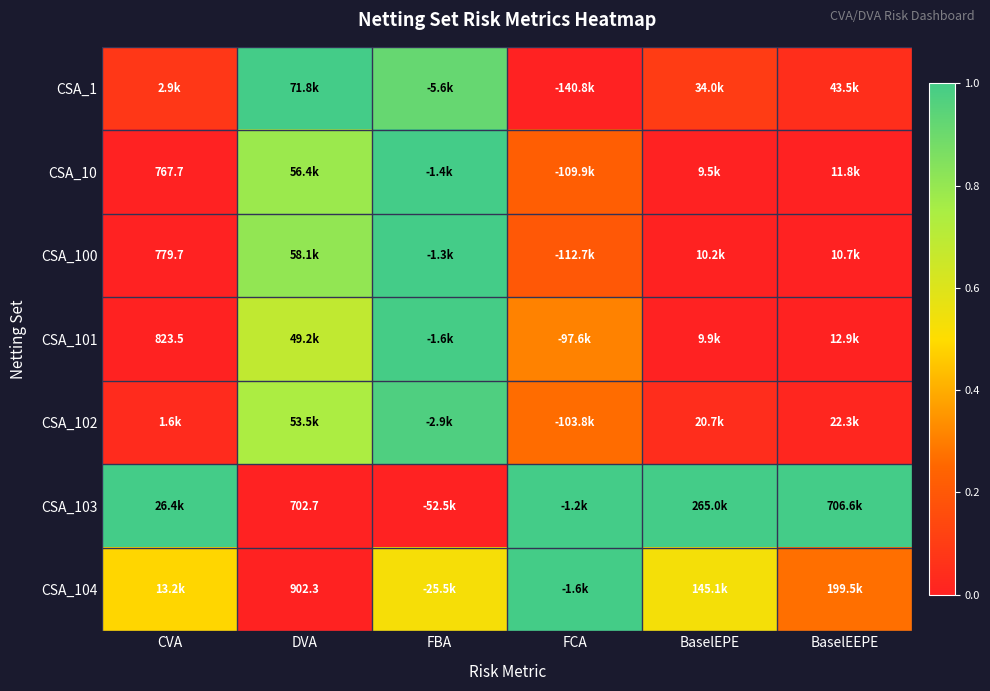

At which label does CSA_100 reach its peak?

FBA